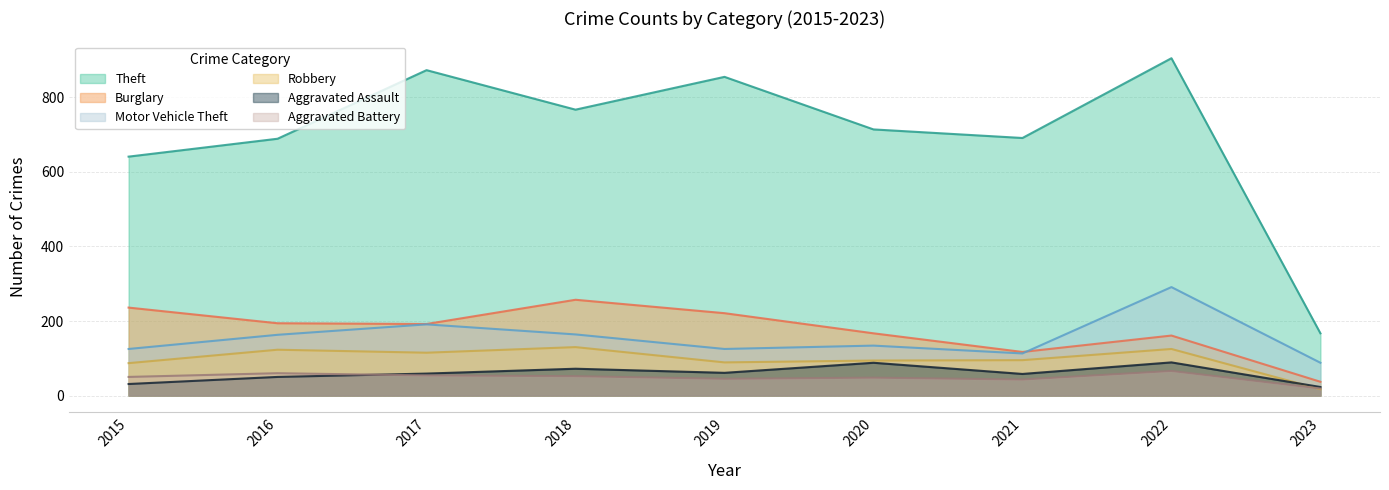

Is the value of Burglary at 2018 greater than the value of Aggravated Battery at 2022?

Yes